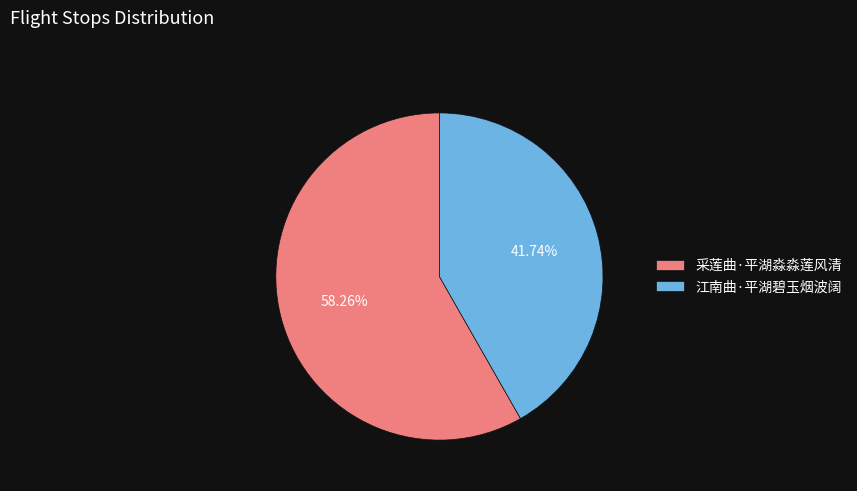

Combined, do 采莲曲·平湖淼淼莲风清 and 江南曲·平湖碧玉烟波阔 account for over 50%?

Yes